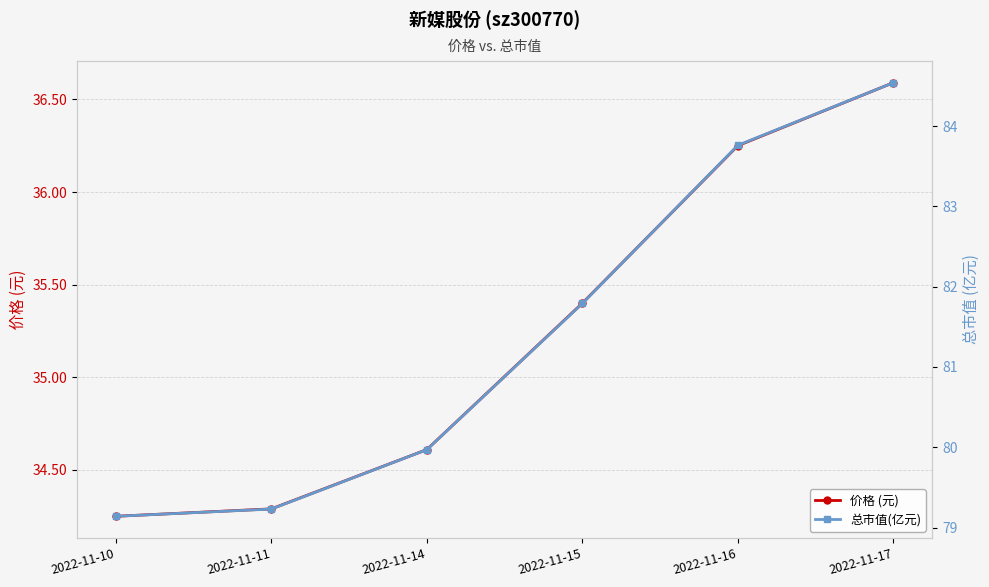

How many series are shown in this chart?

2